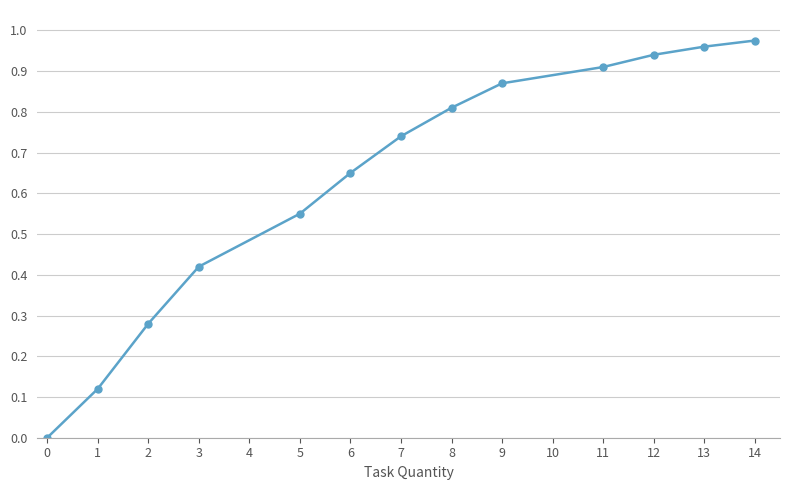

What is the sum of the values at 13 and 11?

1.9